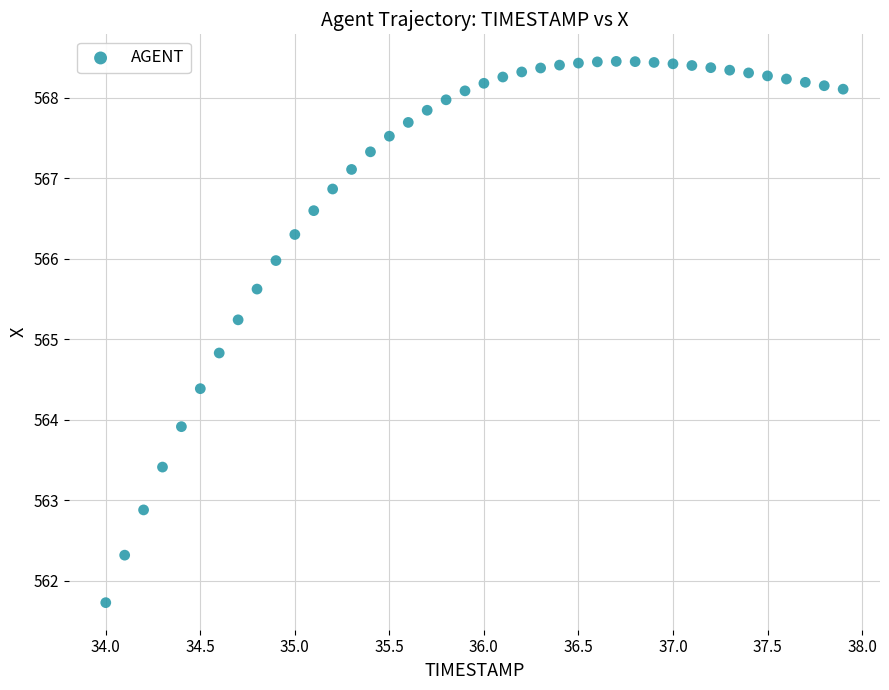

What is the range of Y values (max minus min)?

6.7